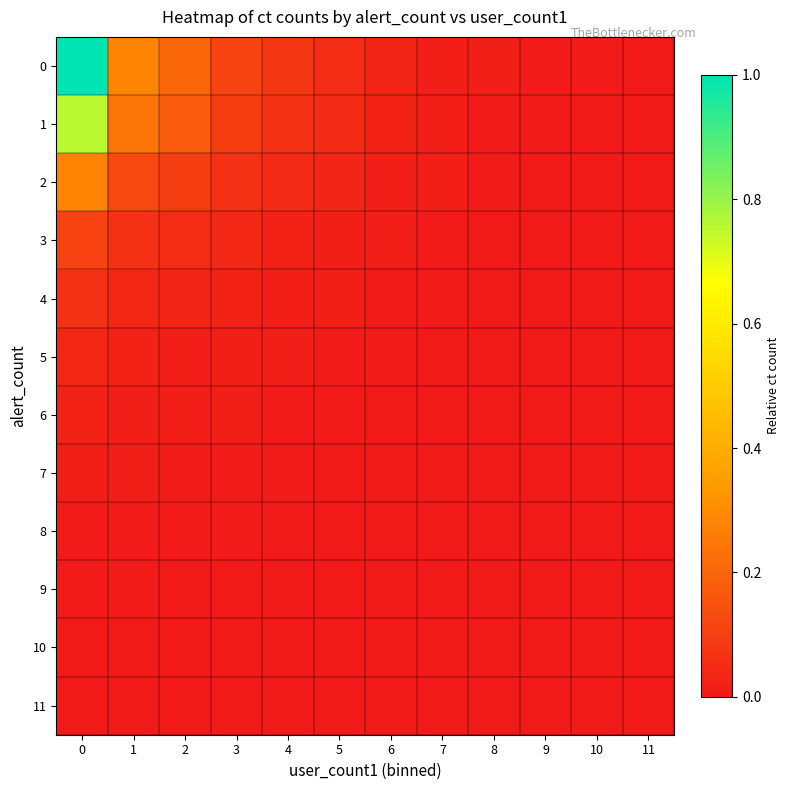

What is the difference between the highest and lowest values at 0?

1.0